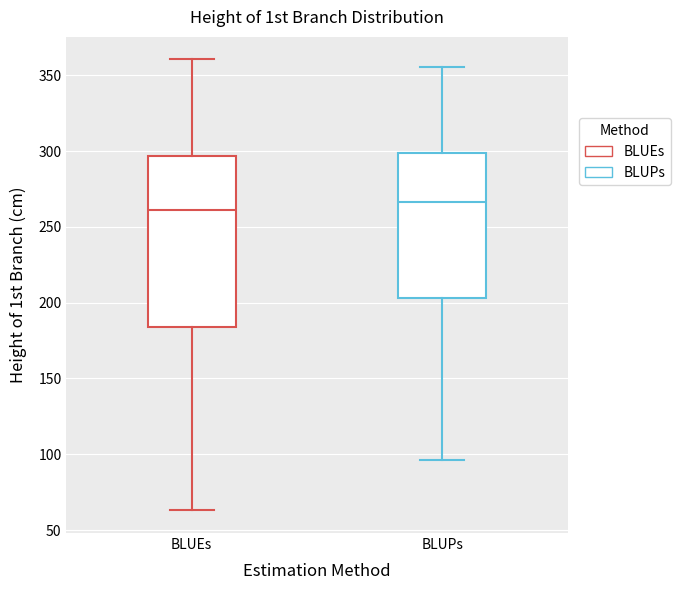

Where does the lower whisker of the box for BLUEs end on the y-axis? The values are not printed on the chart, so give them approximately, as read against the axis.

65